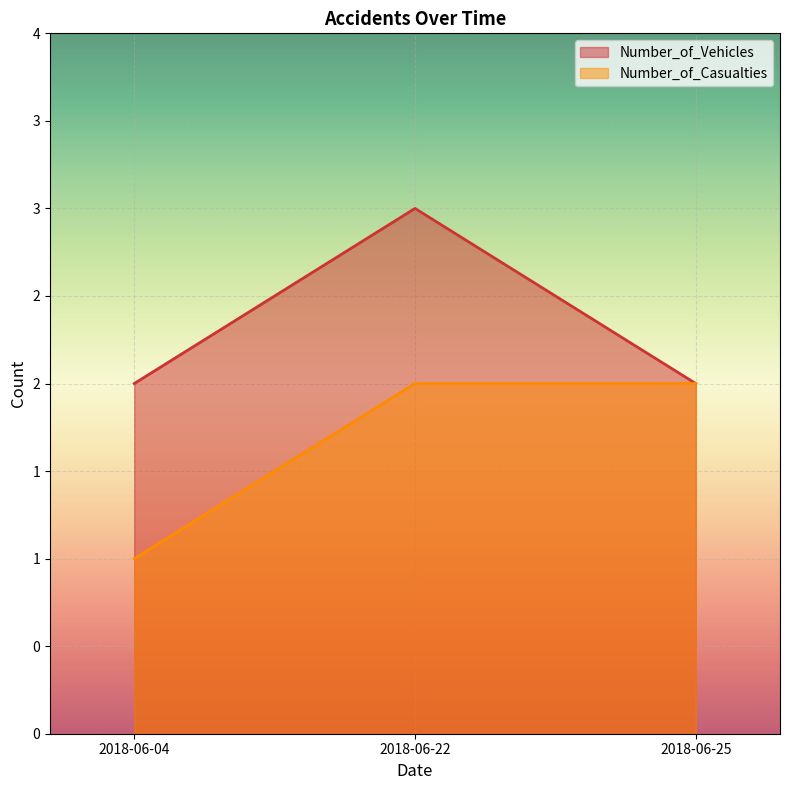

What is the average value of the Number_of_Vehicles series?

2